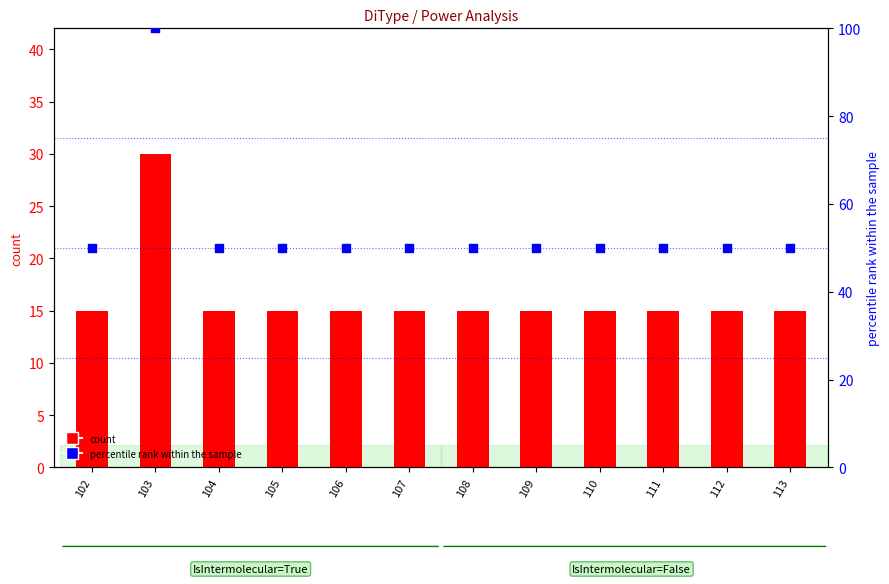

Which series has the largest total across all categories?

percentile rank within the sample